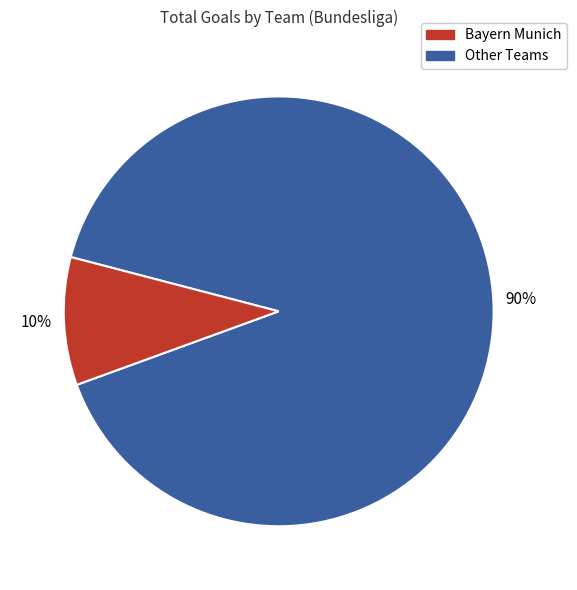

Is there any slice that represents more than half of the pie?

Yes